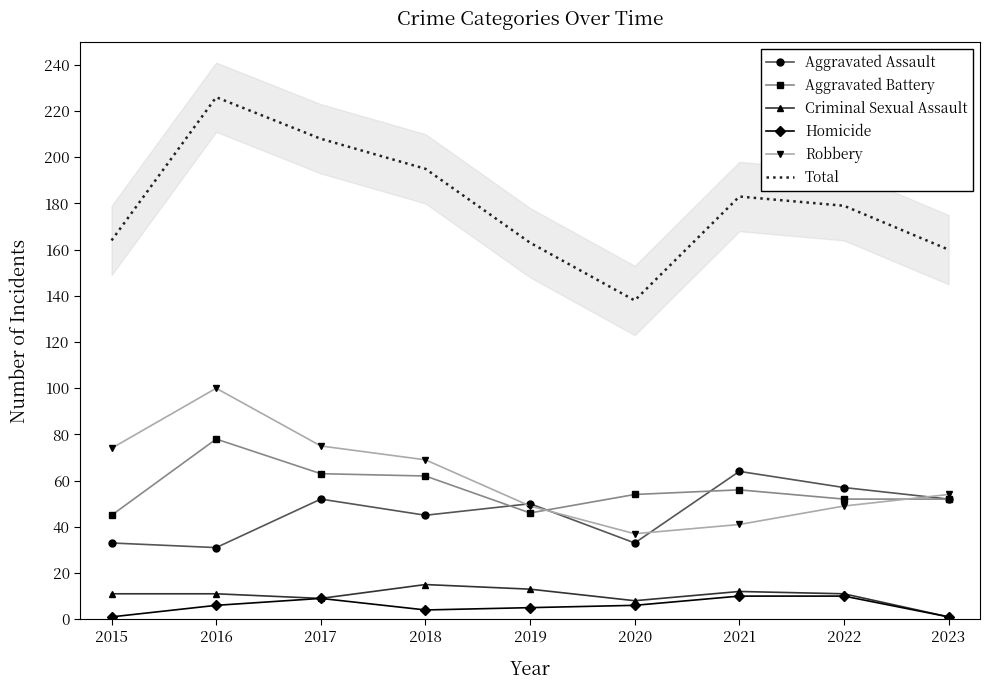

Is it true that Homicide equals 1 at 2023?

True